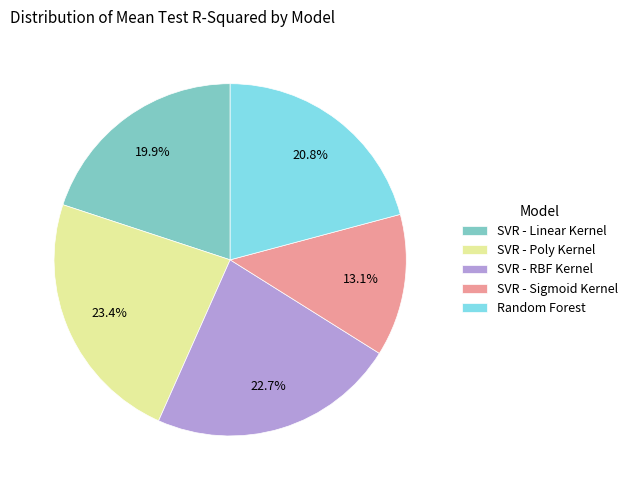

Is SVR - RBF Kernel the majority of the pie?

No